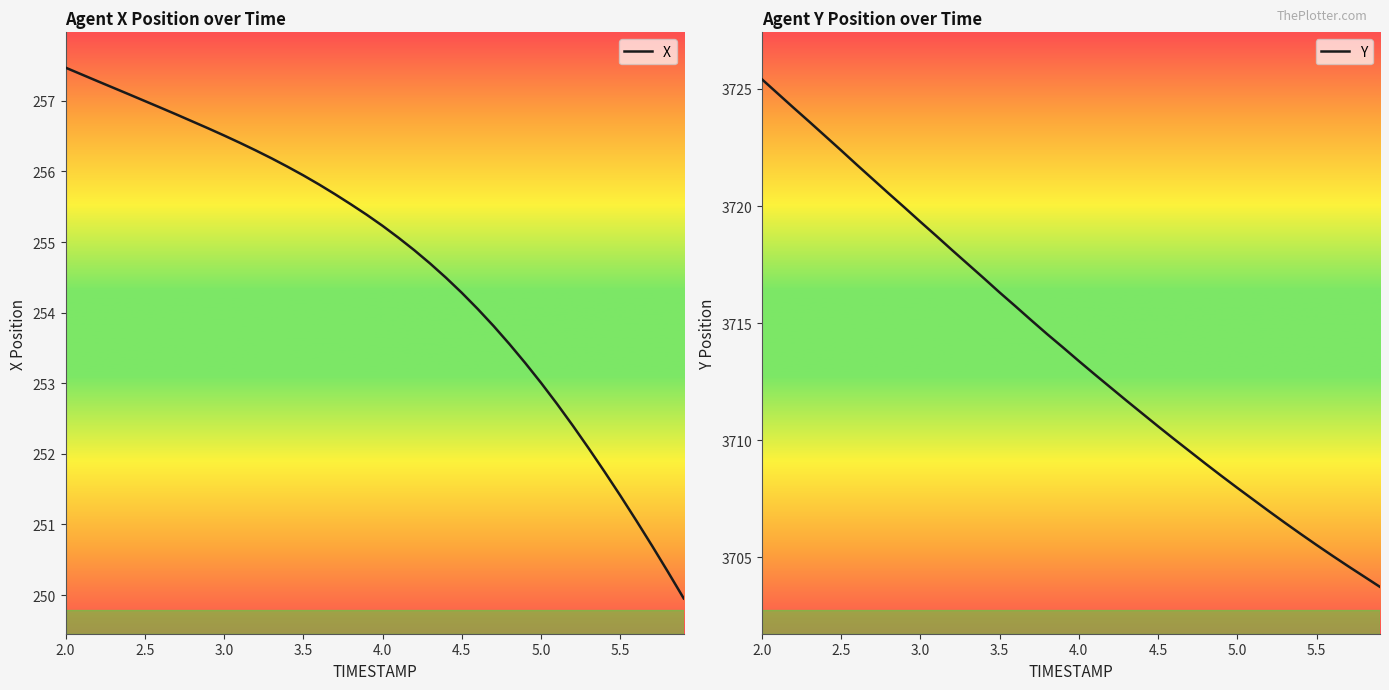

How many values in the X series exceed 255?

22